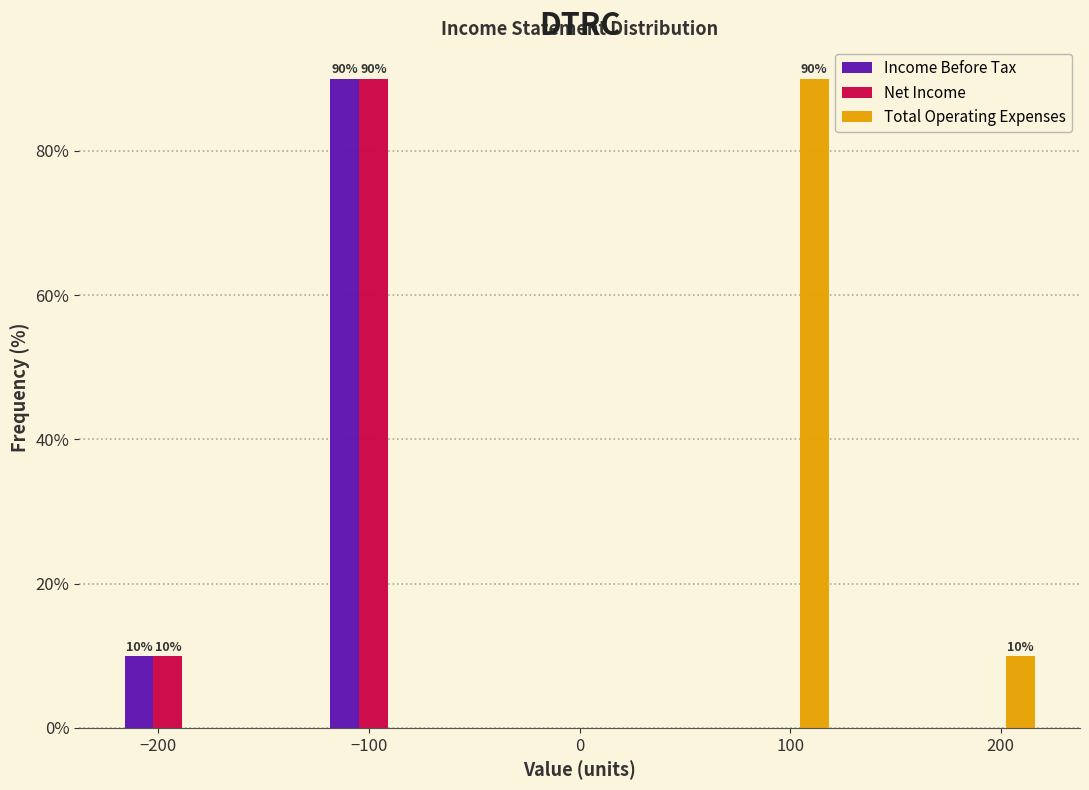

In the Income Before Tax series, which range on the x-axis has the tallest bar?

-120 to -70